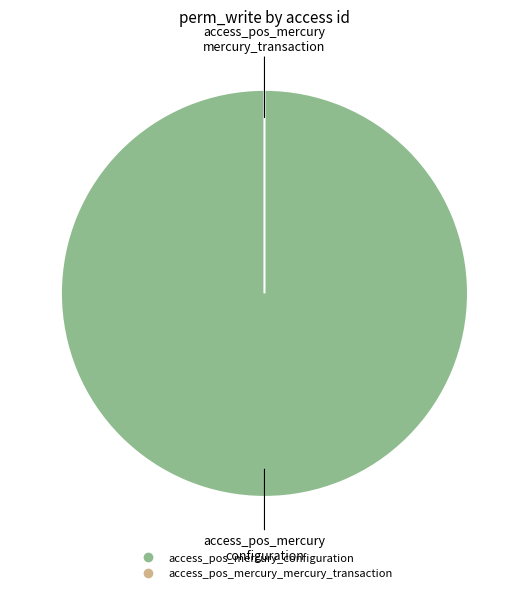

To the nearest percent, what is the average slice percentage?

50%